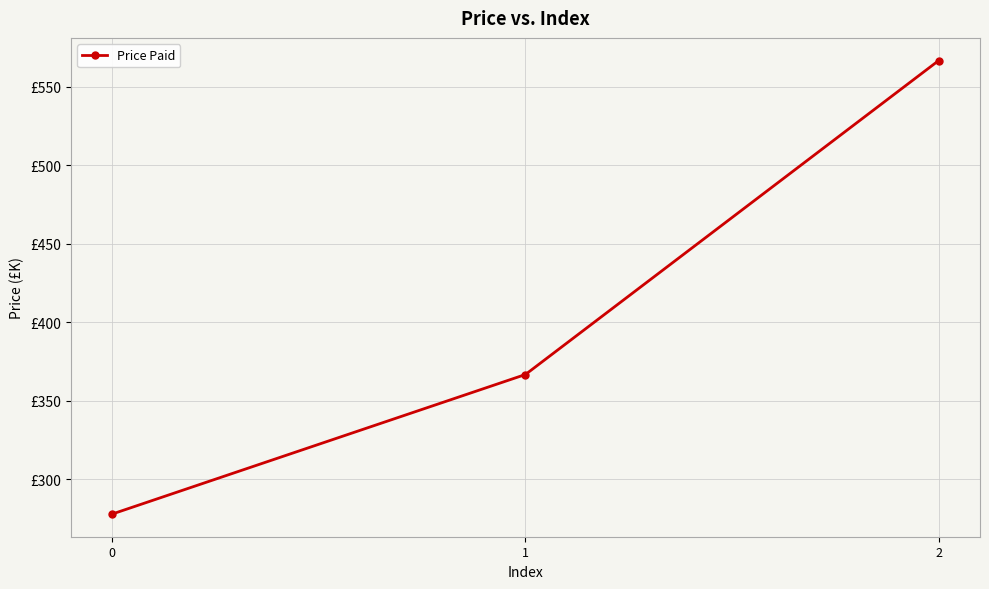

The chart shows a value of 938.5 at 2. True or false?

False